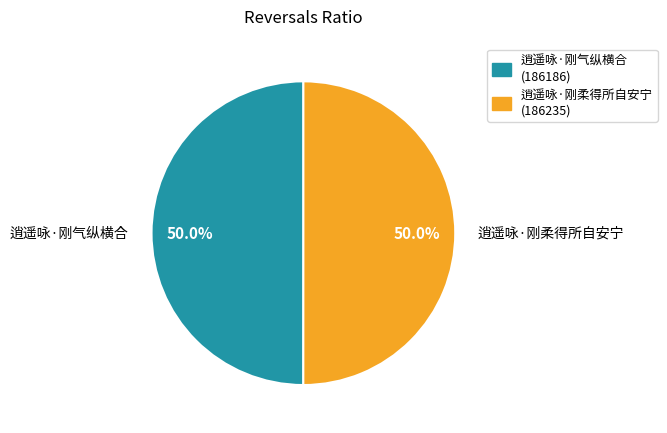

Approximately how many times larger is the value at 逍遥咏·刚柔得所自安宁 (186235) compared to 逍遥咏·刚气纵横合 (186186)?

1.0